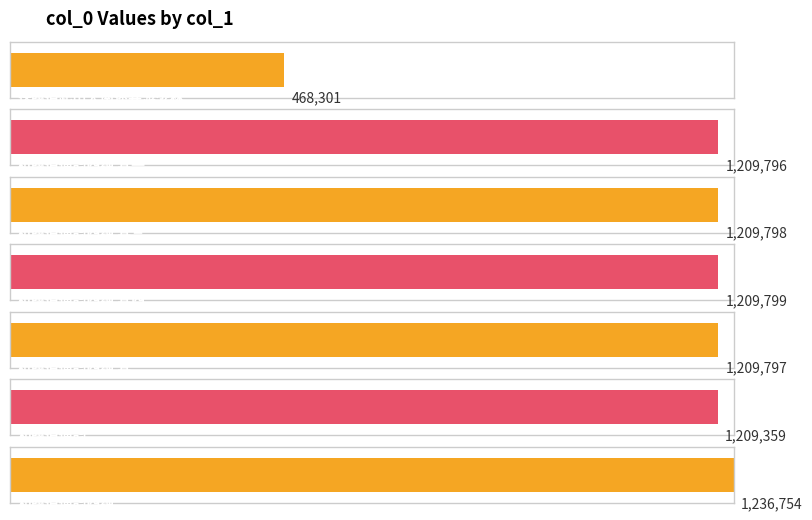

What is the label of the 2nd bar from the left?

和薛伯通韵四绝 其一